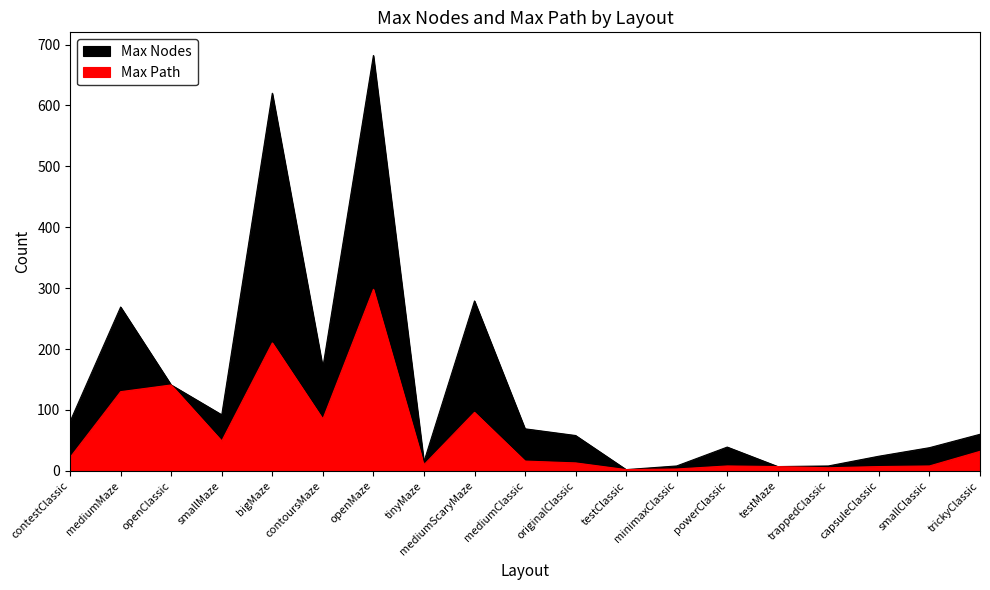

What is the difference between the highest and lowest values at trickyClassic?

28